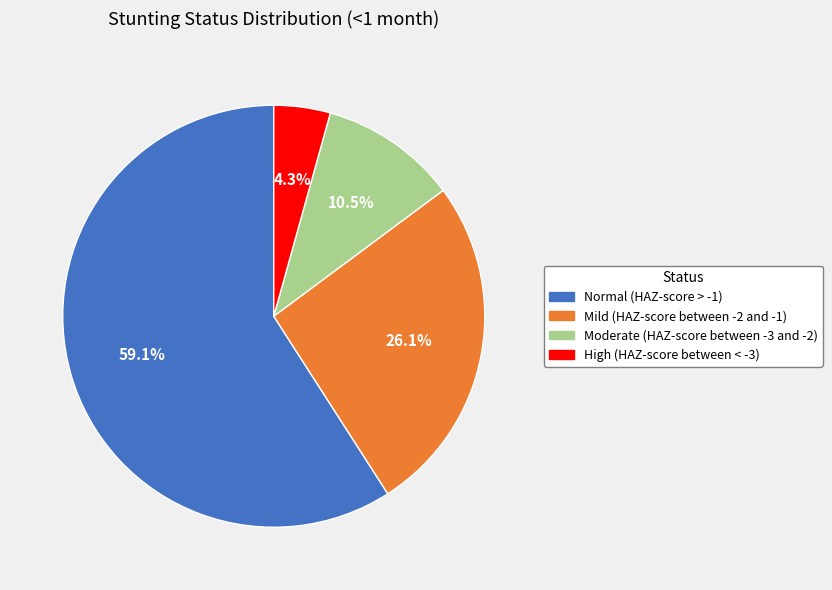

Which has a higher value, High (HAZ-score between < -3) or Normal (HAZ-score > -1)?

Normal (HAZ-score > -1)